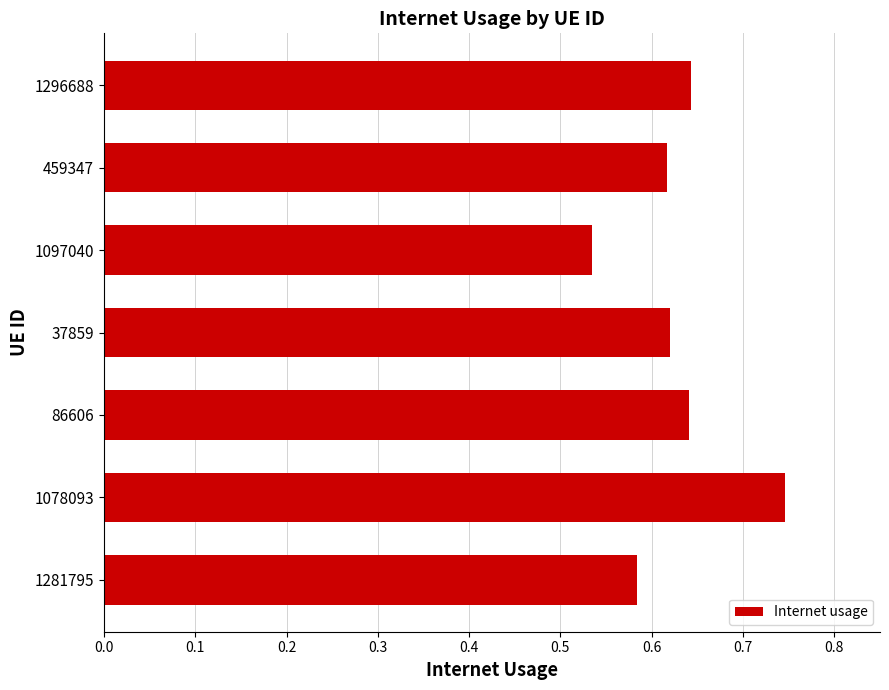

What is the label of the 2nd bar from the top?

459347